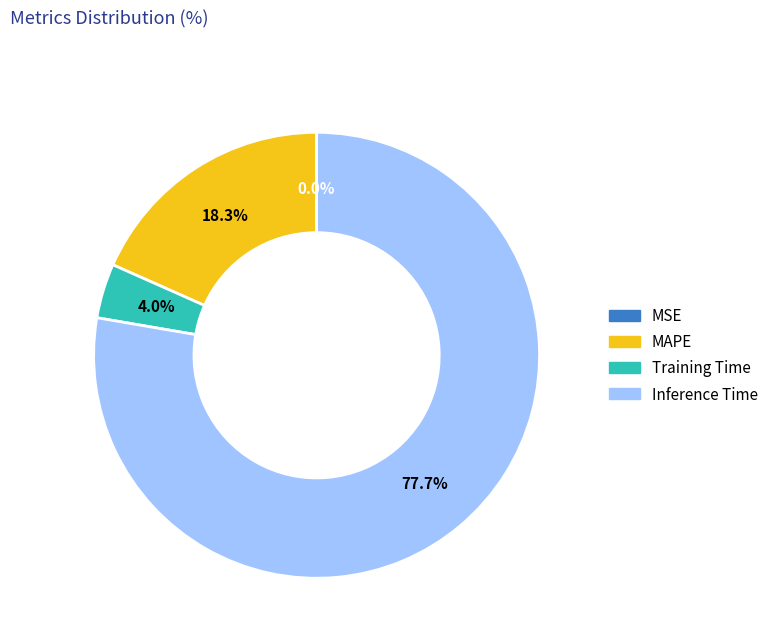

Combined, do Inference Time and MAPE account for over 50%?

Yes